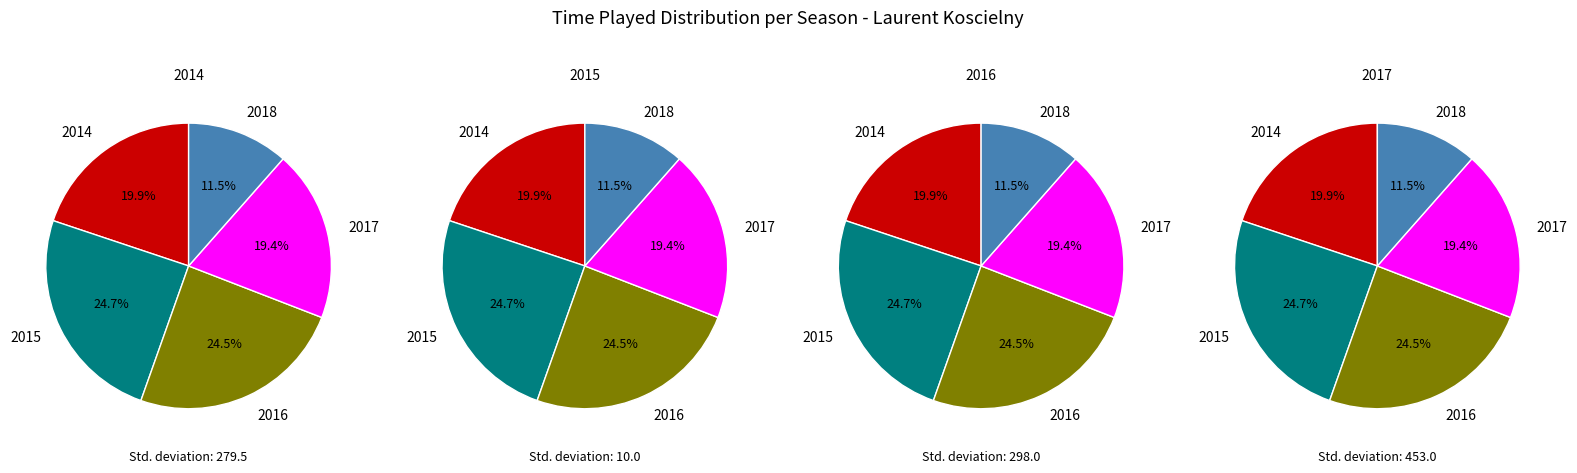

To the nearest percent, what portion does 2017 represent?

19%